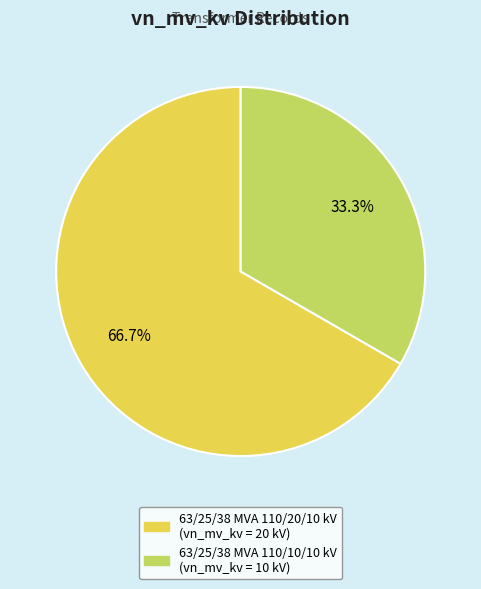

The 63/25/38 MVA 110/10/10 kV slice represents 58% of the pie. True or false?

False